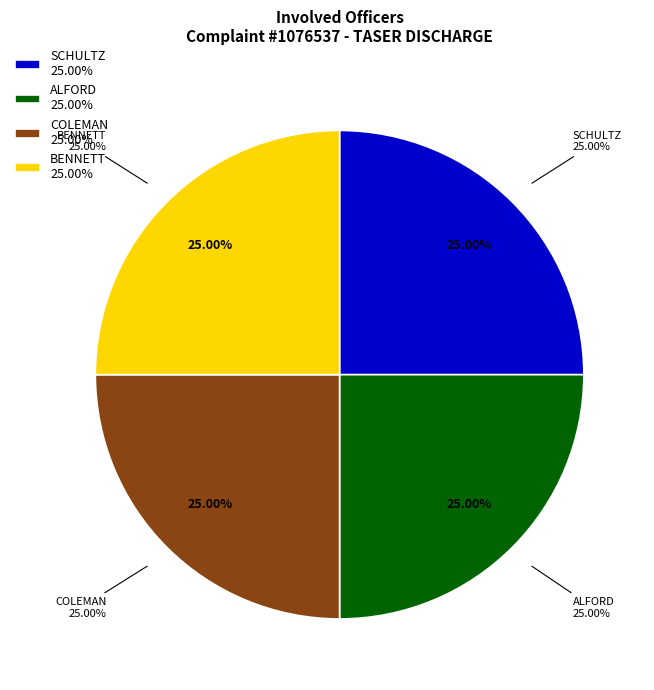

Rank the categories by value from lowest to highest.

SCHULTZ, COLEMAN, BENNETT, ALFORD